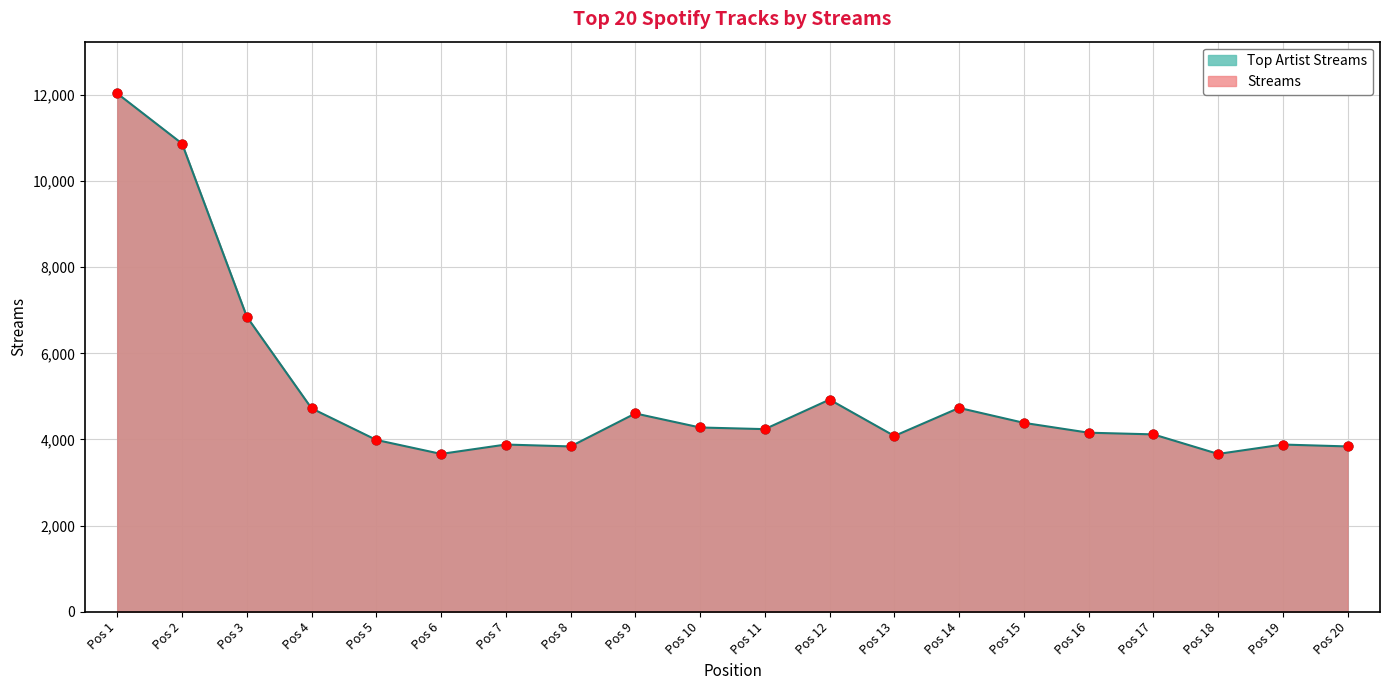

Which has a higher value, Pos 14 or Pos 15?

Pos 14